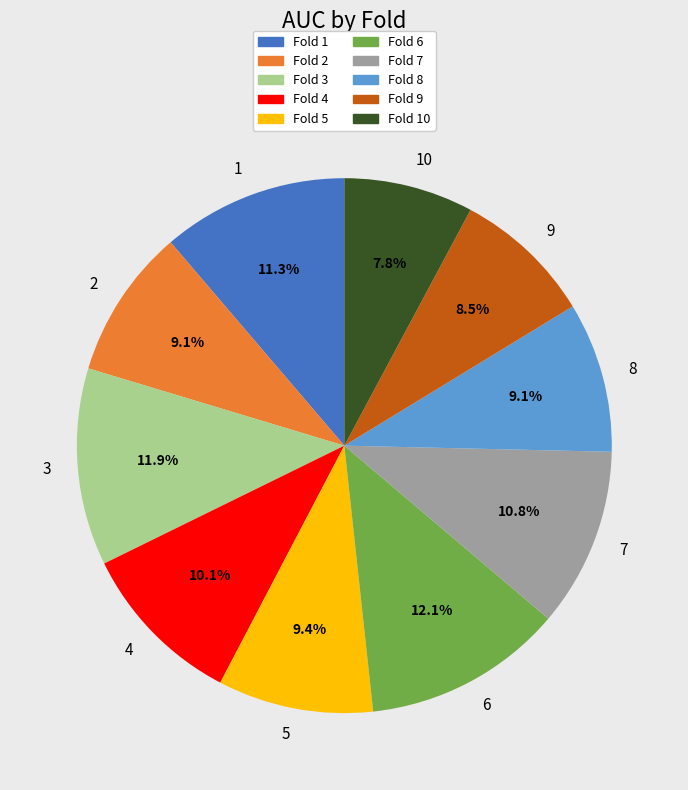

To the nearest percent, what is the combined percentage of 7 and 2?

20%